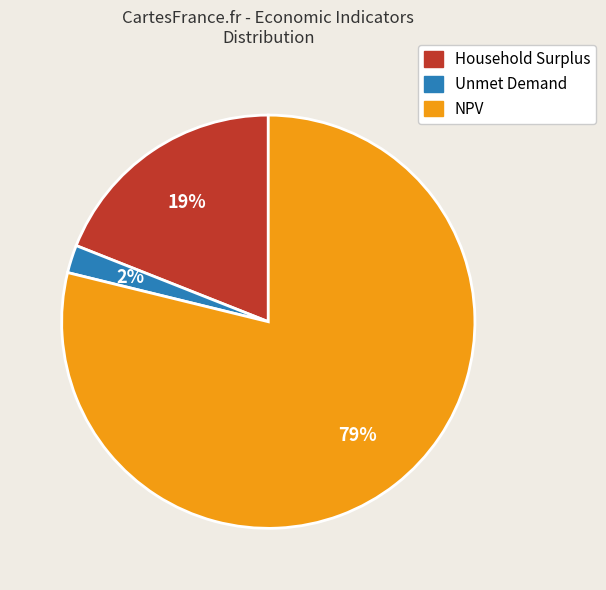

Rank the categories by value from highest to lowest.

NPV, Household Surplus, Unmet Demand